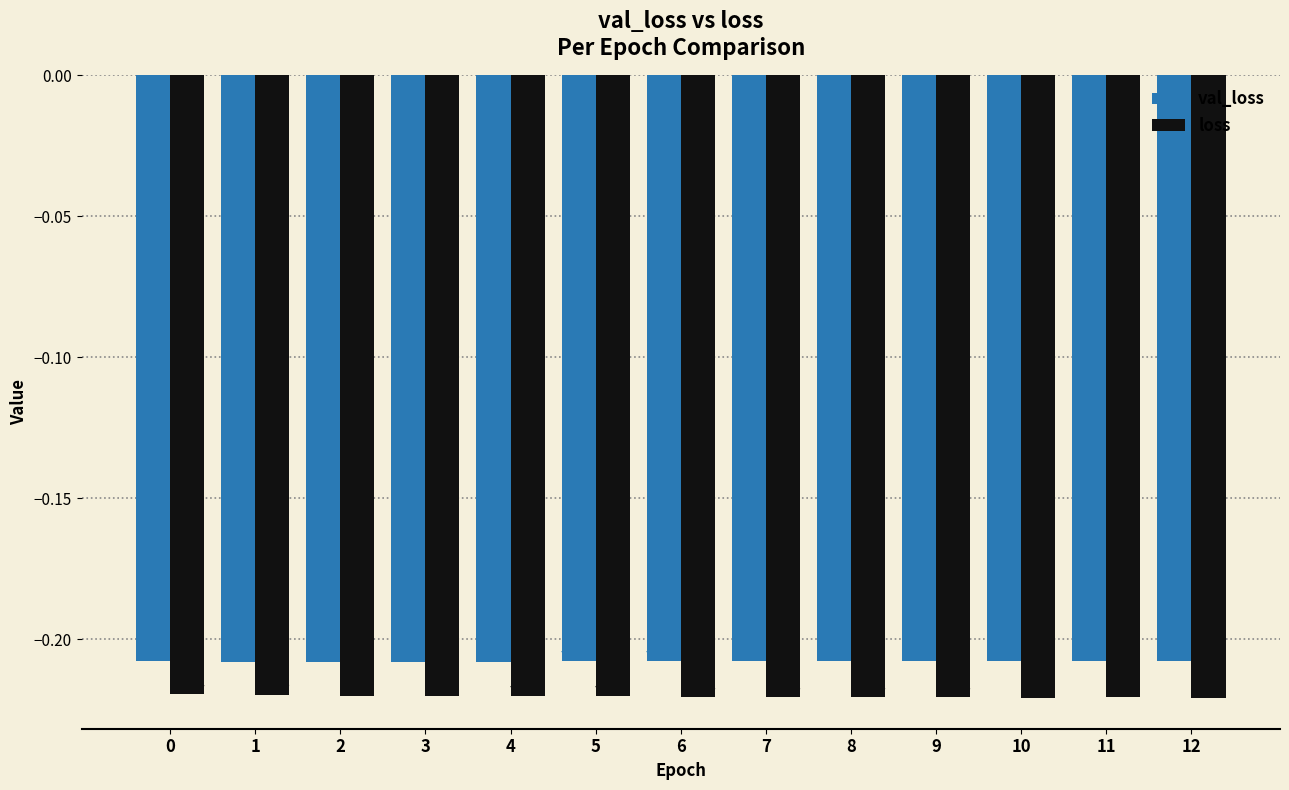

At 3, list the series in order from smallest to largest.

loss, val_loss